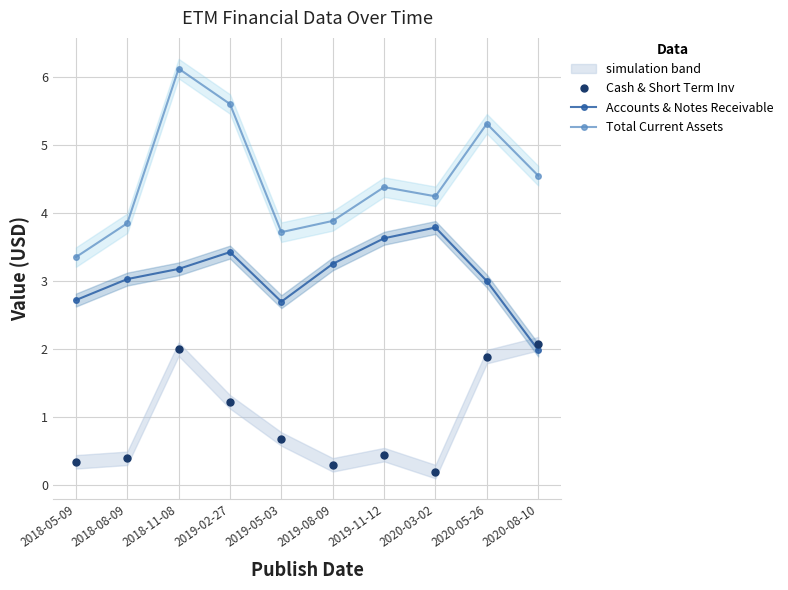

True or false: Cash & Short Term Inv has a value of 0.5 at 2019-08-09.

False